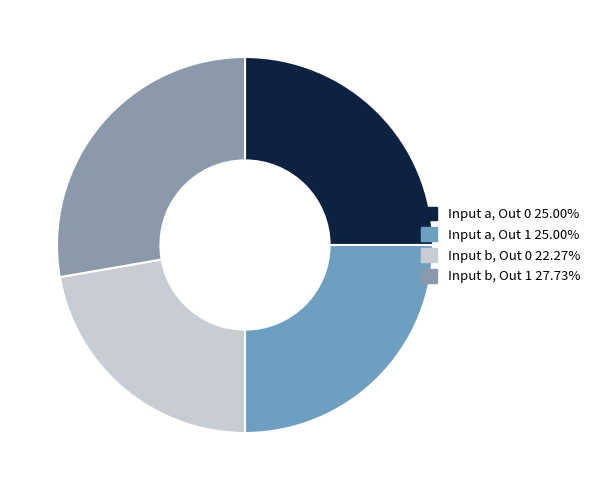

How many slices are in this pie chart?

4